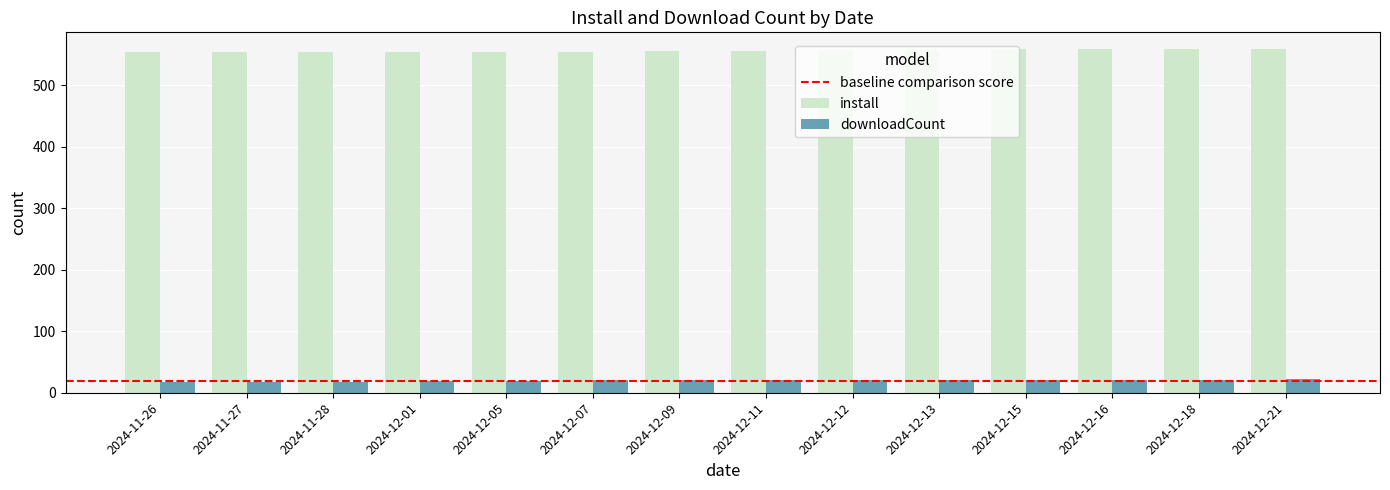

What is the spread (max minus min) of values at 2024-12-21?

536